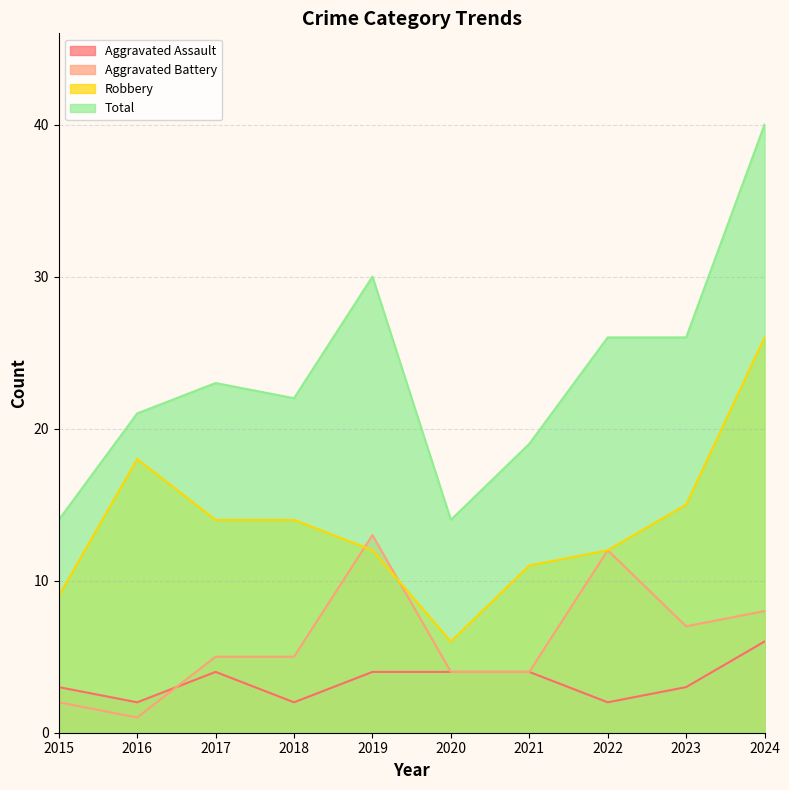

Which series ends up on top after the final intersection of Aggravated Battery and Robbery?

Robbery